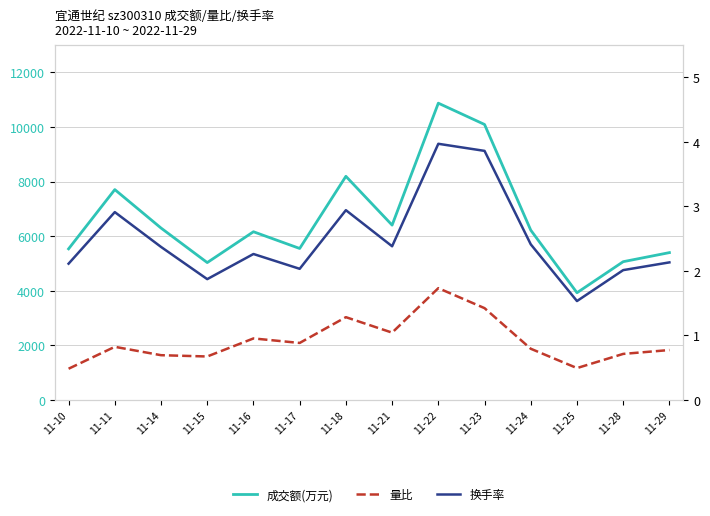

Reading left to right, what are all the values shown in this chart?

成交额(万元): 5531.0	7704.0	6294.0	5027.0	6158.0	5545.0	8191.0	6401.0	10873.0	10092.0	6216.0	3921.0	5060.0	5393.0
量比: 0.5	0.8	0.7	0.7	0.9	0.9	1.3	1.0	1.7	1.4	0.8	0.5	0.7	0.8
换手率: 2.1	2.9	2.4	1.9	2.3	2.0	2.9	2.4	4.0	3.9	2.4	1.5	2.0	2.1